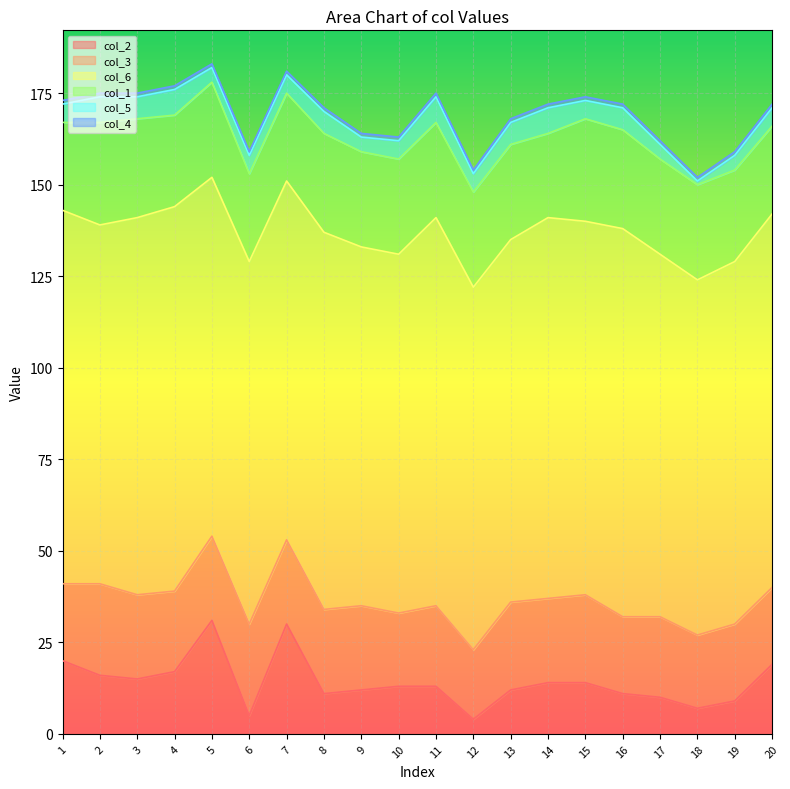

Which series has the widest spread of values?

col_2